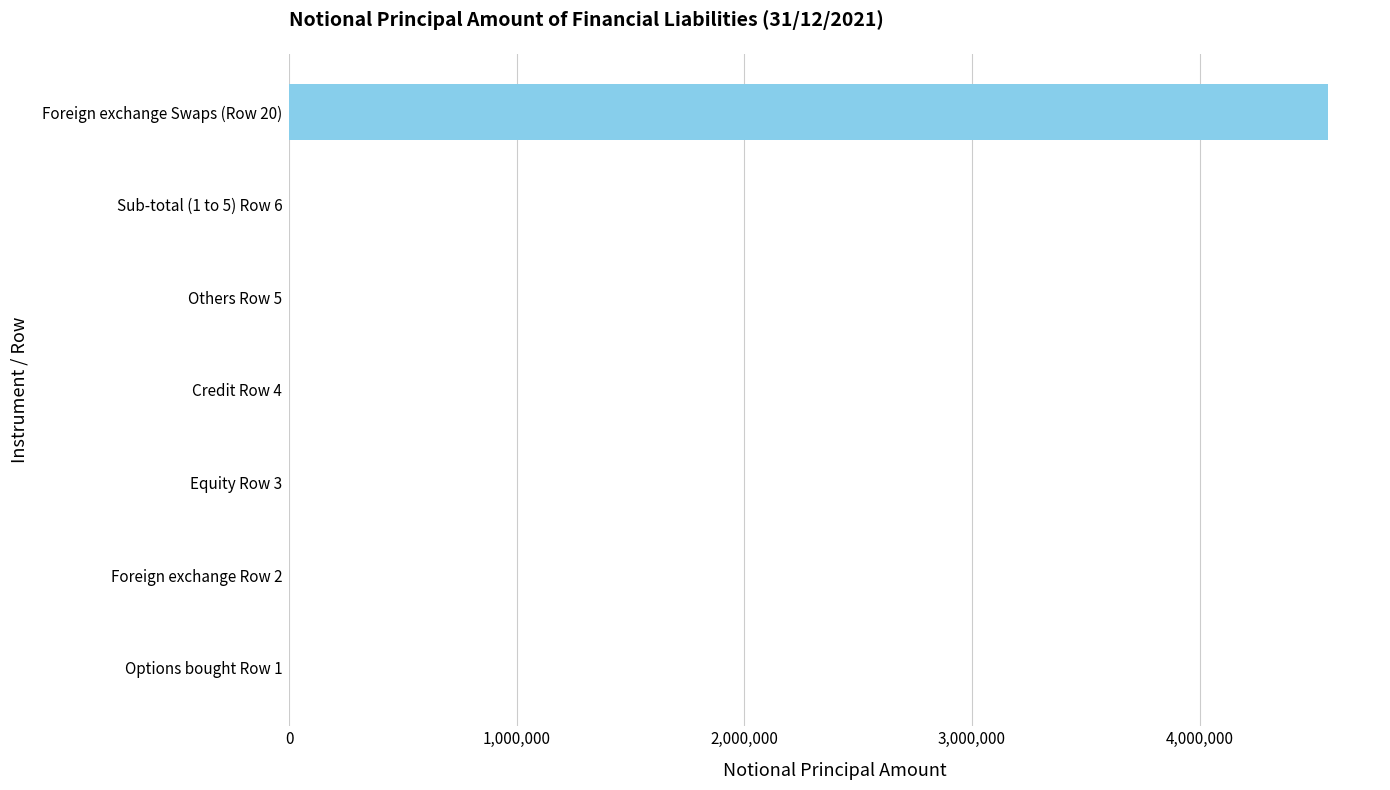

Which label corresponds to the largest value in the chart?

Foreign exchange Swaps (Row 20)